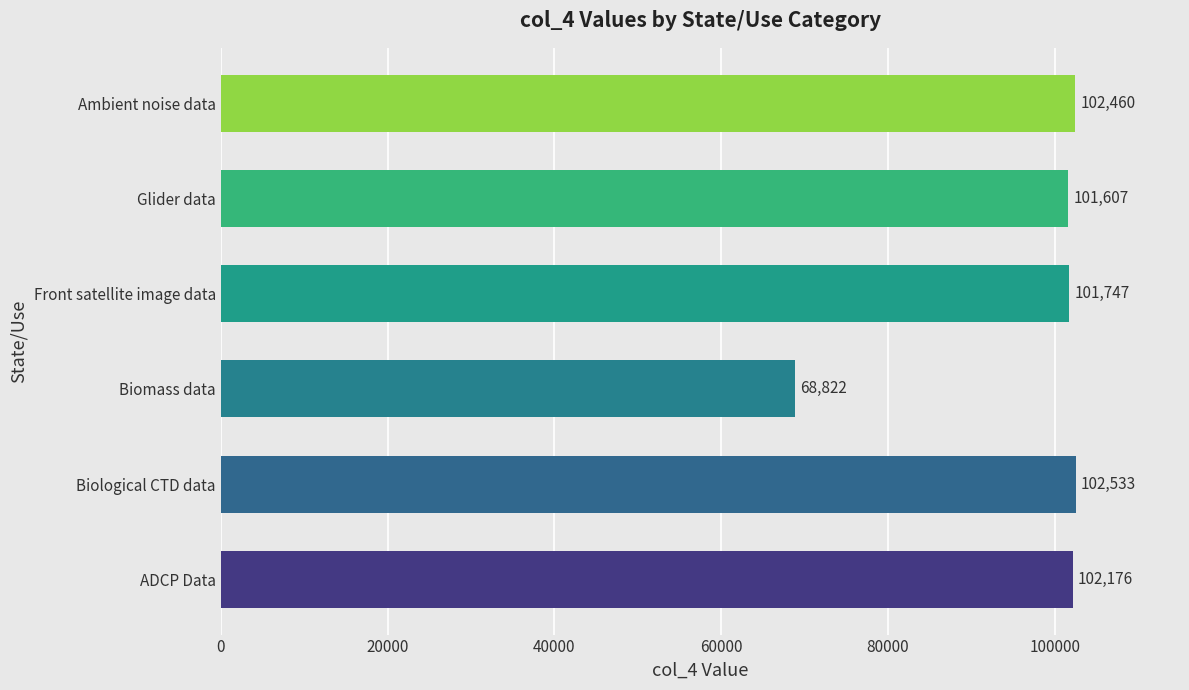

Reading top to bottom, extract all data points from this chart.

102460	101607	101747	68822	102533	102176